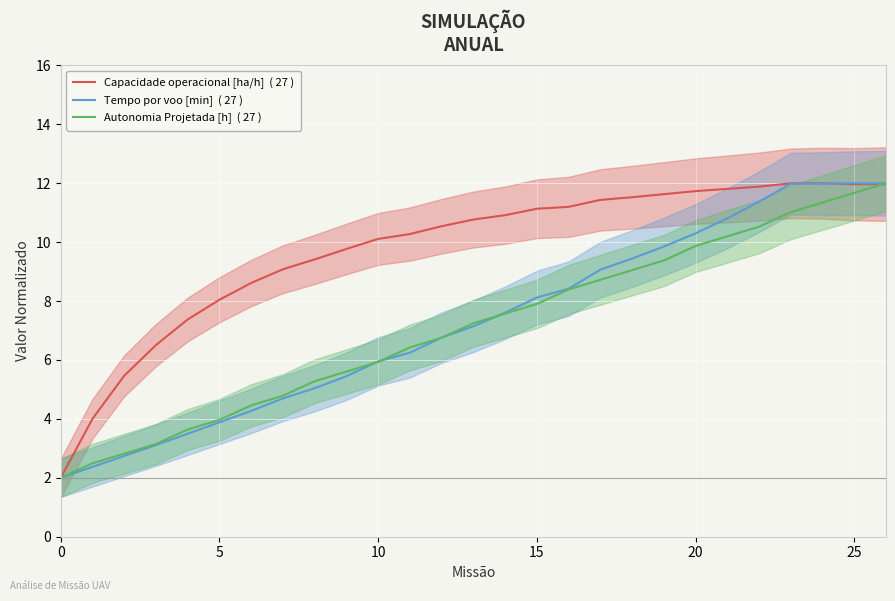

Rank the series at 19 from lowest to highest value.

Autonomia Projetada [h]  ( 27 ), Tempo por voo [min]  ( 27 ), Capacidade operacional [ha/h]  ( 27 )